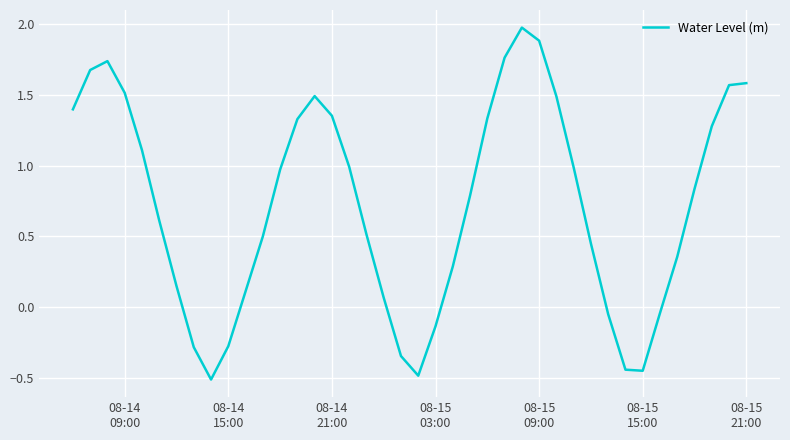

What is the maximum value shown in the chart?

2.0